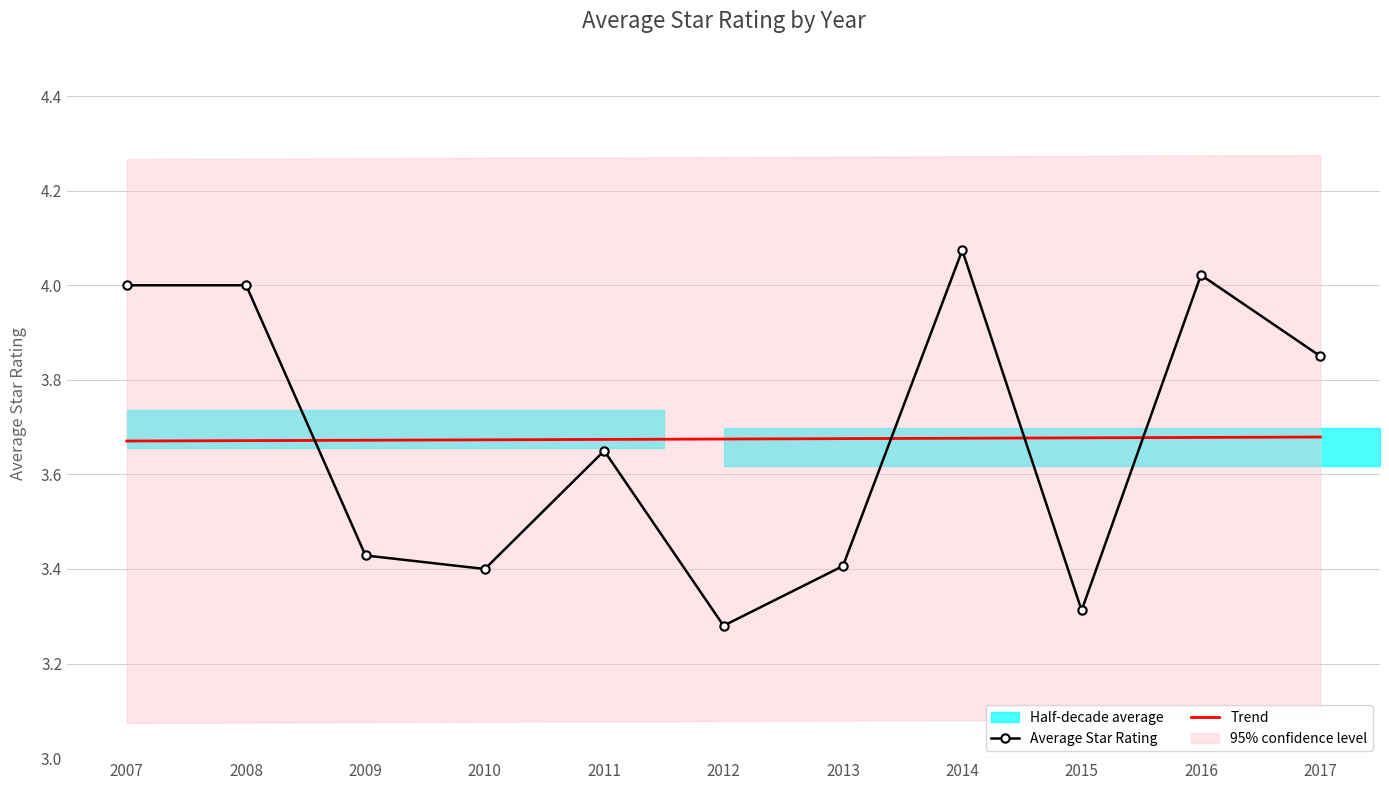

Is it true that Trend equals 3.7 at 2009?

True